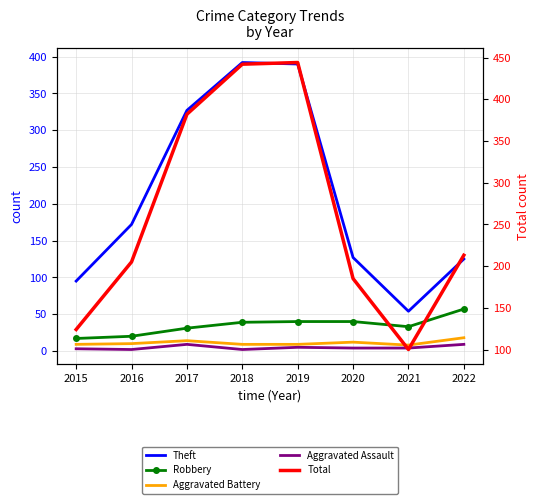

Is it true that Robbery equals 55 at 2021?

False